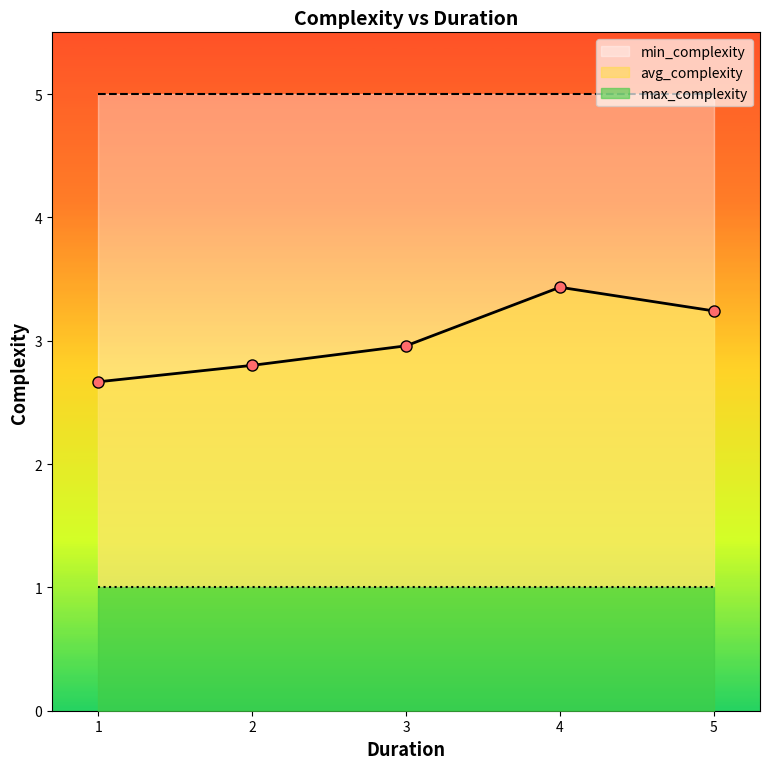

What is the value of the max_complexity point at the 5th from the left?

5.0